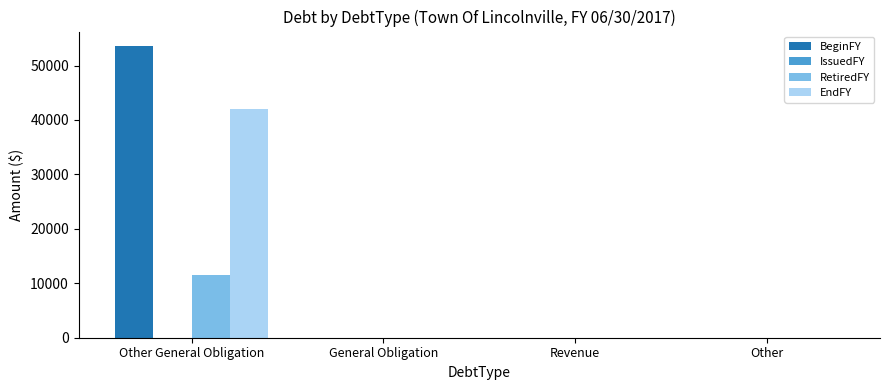

Which series has the largest total across all categories?

BeginFY